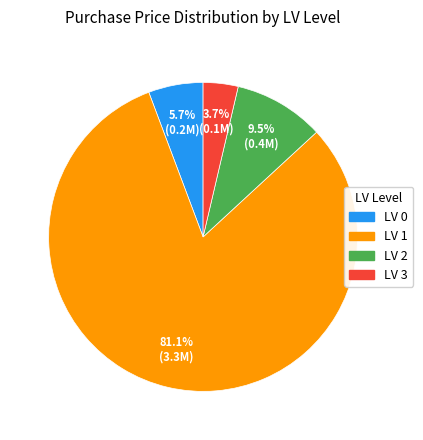

Which category has the smallest portion of the pie?

LV 3